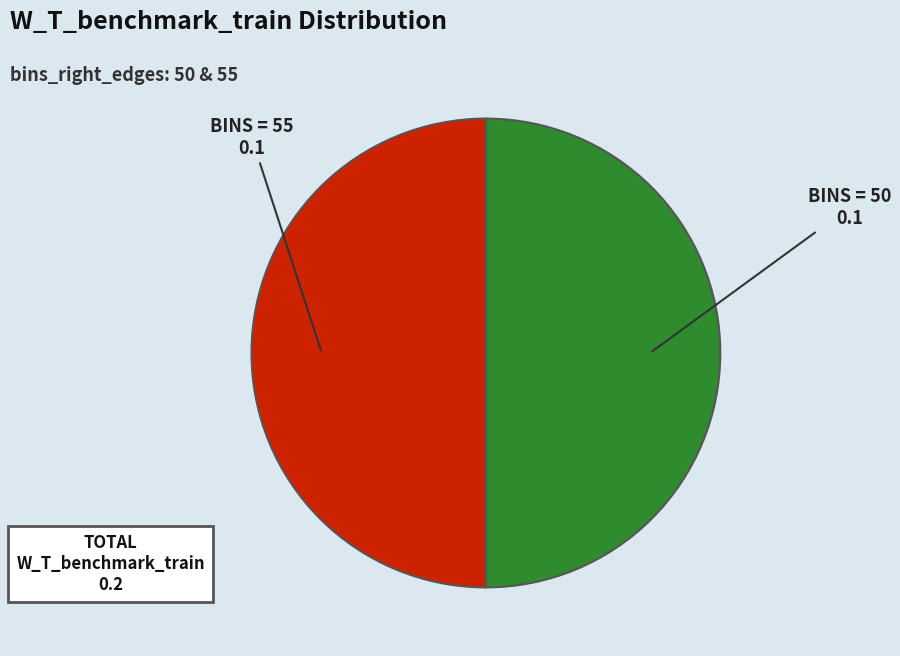

How many slices are in this pie chart?

2